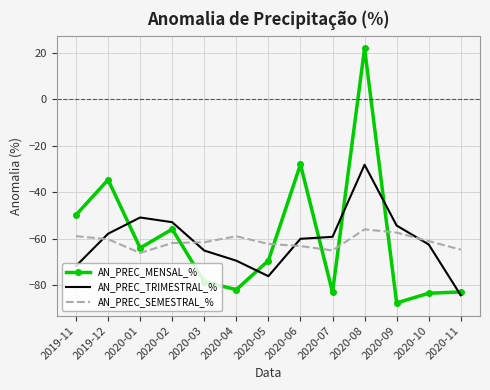

What is the average value of the AN_PREC_SEMESTRAL_% series?

-61.4